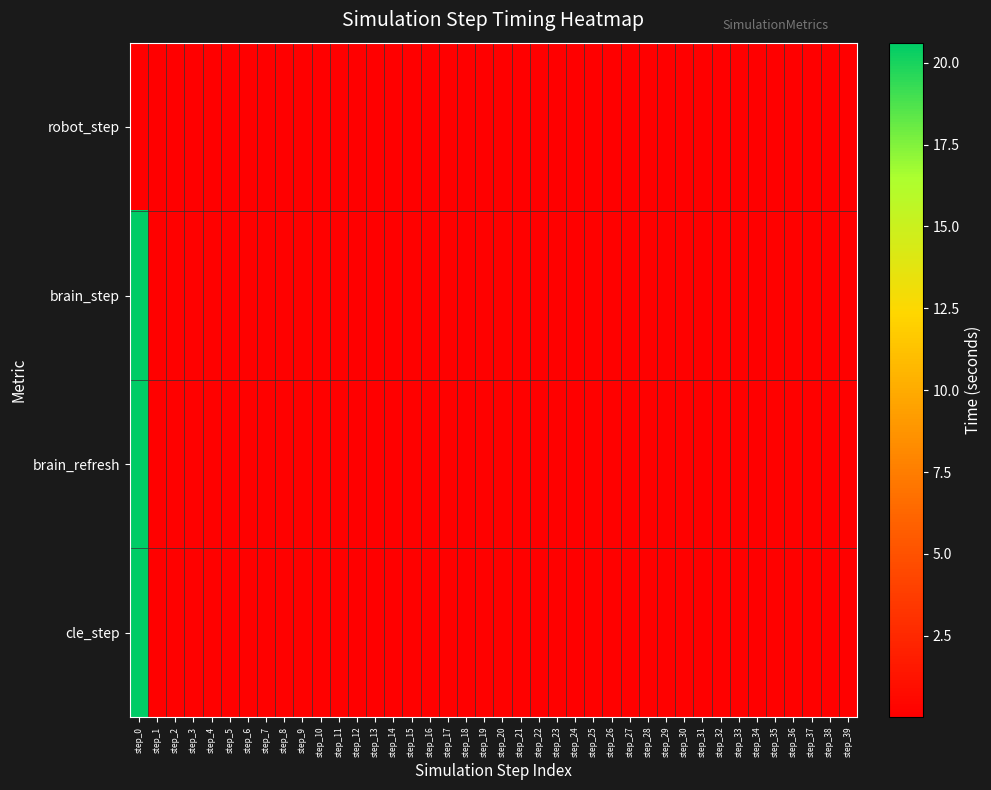

Reading right to left, what are all the values shown in this chart?

robot_step: step_39=0.0	step_38=0.0	step_37=0.0	step_36=0.0	step_35=0.0	step_34=0.0	step_33=0.0	step_32=0.0	step_31=0.0	step_30=0.0	step_29=0.0	step_28=0.0	step_27=0.0	step_26=0.0	step_25=0.0	step_24=0.0	step_23=0.0	step_22=0.0	step_21=0.0	step_20=0.0	step_19=0.0	step_18=0.0	step_17=0.0	step_16=0.0	step_15=0.0	step_14=0.0	step_13=0.0	step_12=0.0	step_11=0.0	step_10=0.0	step_9=0.0	step_8=0.0	step_7=0.0	step_6=0.0	step_5=0.0	step_4=0.0	step_3=0.0	step_2=0.0	step_1=0.0	step_0=0.0
brain_step: step_39=0.1	step_38=0.1	step_37=0.1	step_36=0.1	step_35=0.1	step_34=0.1	step_33=0.1	step_32=0.1	step_31=0.1	step_30=0.1	step_29=0.1	step_28=0.1	step_27=0.1	step_26=0.1	step_25=0.1	step_24=0.1	step_23=0.1	step_22=0.1	step_21=0.1	step_20=0.1	step_19=0.1	step_18=0.1	step_17=0.1	step_16=0.1	step_15=0.1	step_14=0.1	step_13=0.1	step_12=0.1	step_11=0.1	step_10=0.1	step_9=0.1	step_8=0.1	step_7=0.1	step_6=0.1	step_5=0.1	step_4=0.1	step_3=0.1	step_2=0.1	step_1=0.1	step_0=20.6
brain_refresh: step_39=0.1	step_38=0.1	step_37=0.1	step_36=0.1	step_35=0.1	step_34=0.1	step_33=0.1	step_32=0.1	step_31=0.1	step_30=0.1	step_29=0.1	step_28=0.1	step_27=0.1	step_26=0.1	step_25=0.1	step_24=0.1	step_23=0.1	step_22=0.1	step_21=0.1	step_20=0.1	step_19=0.1	step_18=0.1	step_17=0.1	step_16=0.1	step_15=0.1	step_14=0.1	step_13=0.1	step_12=0.1	step_11=0.1	step_10=0.1	step_9=0.1	step_8=0.1	step_7=0.1	step_6=0.1	step_5=0.1	step_4=0.1	step_3=0.1	step_2=0.1	step_1=0.1	step_0=20.6
cle_step: step_39=0.1	step_38=0.1	step_37=0.1	step_36=0.1	step_35=0.1	step_34=0.1	step_33=0.1	step_32=0.1	step_31=0.1	step_30=0.1	step_29=0.1	step_28=0.1	step_27=0.1	step_26=0.1	step_25=0.1	step_24=0.1	step_23=0.1	step_22=0.1	step_21=0.1	step_20=0.1	step_19=0.1	step_18=0.1	step_17=0.1	step_16=0.1	step_15=0.1	step_14=0.1	step_13=0.1	step_12=0.1	step_11=0.1	step_10=0.1	step_9=0.1	step_8=0.1	step_7=0.1	step_6=0.1	step_5=0.1	step_4=0.1	step_3=0.1	step_2=0.1	step_1=0.1	step_0=20.6